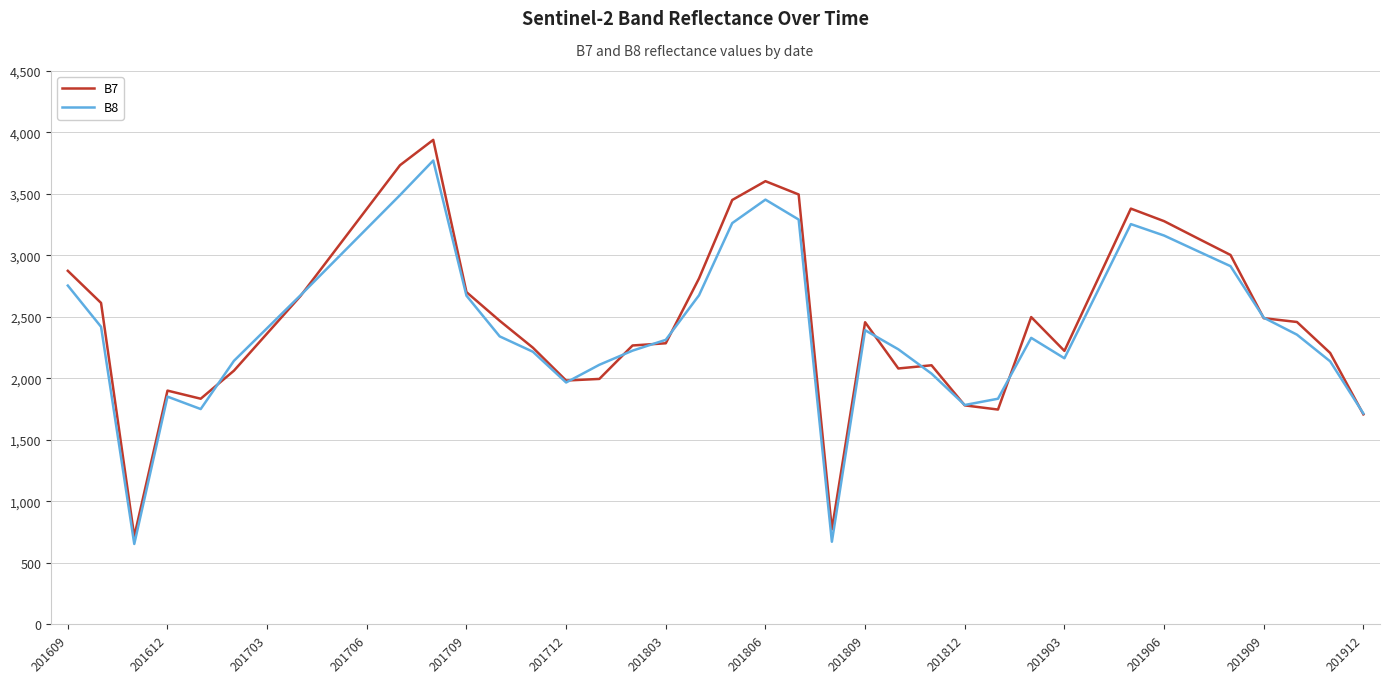

True or false: B7 and B8 intersect in this chart.

True